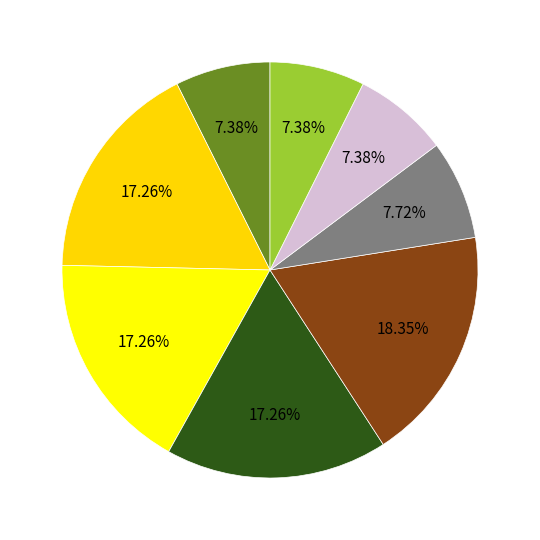

How many segments does this pie chart have?

8